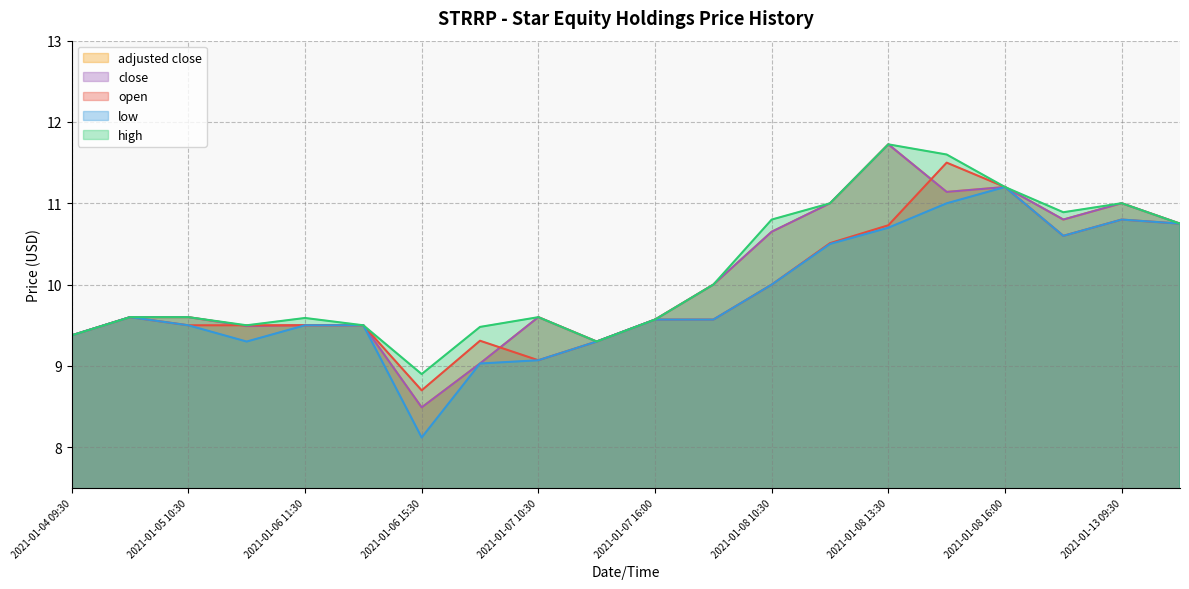

Reading left to right, extract all data points from this chart.

open: 2021-01-04 09:30=9.4	2021-01-04 15:30=9.6	2021-01-05 10:30=9.5	2021-01-05 15:30=9.5	2021-01-06 11:30=9.5	2021-01-06 14:30=9.5	2021-01-06 15:30=8.7	2021-01-07 09:30=9.3	2021-01-07 10:30=9.1	2021-01-07 12:30=9.3	2021-01-07 16:00=9.6	2021-01-08 09:30=9.6	2021-01-08 10:30=10.0	2021-01-08 11:30=10.5	2021-01-08 13:30=10.7	2021-01-08 14:30=11.5	2021-01-08 16:00=11.2	2021-01-12 15:30=10.6	2021-01-13 09:30=10.8	2021-01-13 14:30=10.8
high: 2021-01-04 09:30=9.4	2021-01-04 15:30=9.6	2021-01-05 10:30=9.6	2021-01-05 15:30=9.5	2021-01-06 11:30=9.6	2021-01-06 14:30=9.5	2021-01-06 15:30=8.9	2021-01-07 09:30=9.5	2021-01-07 10:30=9.6	2021-01-07 12:30=9.3	2021-01-07 16:00=9.6	2021-01-08 09:30=10.0	2021-01-08 10:30=10.8	2021-01-08 11:30=11.0	2021-01-08 13:30=11.7	2021-01-08 14:30=11.6	2021-01-08 16:00=11.2	2021-01-12 15:30=10.9	2021-01-13 09:30=11.0	2021-01-13 14:30=10.8
low: 2021-01-04 09:30=9.4	2021-01-04 15:30=9.6	2021-01-05 10:30=9.5	2021-01-05 15:30=9.3	2021-01-06 11:30=9.5	2021-01-06 14:30=9.5	2021-01-06 15:30=8.1	2021-01-07 09:30=9.0	2021-01-07 10:30=9.1	2021-01-07 12:30=9.3	2021-01-07 16:00=9.6	2021-01-08 09:30=9.6	2021-01-08 10:30=10.0	2021-01-08 11:30=10.5	2021-01-08 13:30=10.7	2021-01-08 14:30=11.0	2021-01-08 16:00=11.2	2021-01-12 15:30=10.6	2021-01-13 09:30=10.8	2021-01-13 14:30=10.8
close: 2021-01-04 09:30=9.4	2021-01-04 15:30=9.6	2021-01-05 10:30=9.6	2021-01-05 15:30=9.5	2021-01-06 11:30=9.5	2021-01-06 14:30=9.5	2021-01-06 15:30=8.5	2021-01-07 09:30=9.0	2021-01-07 10:30=9.6	2021-01-07 12:30=9.3	2021-01-07 16:00=9.6	2021-01-08 09:30=10.0	2021-01-08 10:30=10.7	2021-01-08 11:30=11.0	2021-01-08 13:30=11.7	2021-01-08 14:30=11.1	2021-01-08 16:00=11.2	2021-01-12 15:30=10.8	2021-01-13 09:30=11.0	2021-01-13 14:30=10.8
adjusted close: 2021-01-04 09:30=9.4	2021-01-04 15:30=9.6	2021-01-05 10:30=9.6	2021-01-05 15:30=9.5	2021-01-06 11:30=9.5	2021-01-06 14:30=9.5	2021-01-06 15:30=8.5	2021-01-07 09:30=9.0	2021-01-07 10:30=9.6	2021-01-07 12:30=9.3	2021-01-07 16:00=9.6	2021-01-08 09:30=10.0	2021-01-08 10:30=10.7	2021-01-08 11:30=11.0	2021-01-08 13:30=11.7	2021-01-08 14:30=11.1	2021-01-08 16:00=11.2	2021-01-12 15:30=10.8	2021-01-13 09:30=11.0	2021-01-13 14:30=10.8